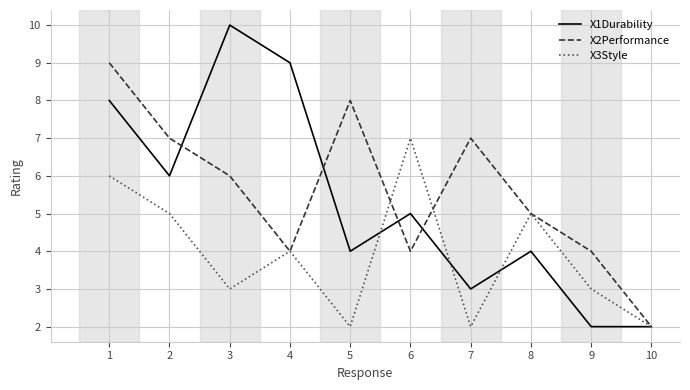

Which series has the largest range (max minus min)?

X1Durability